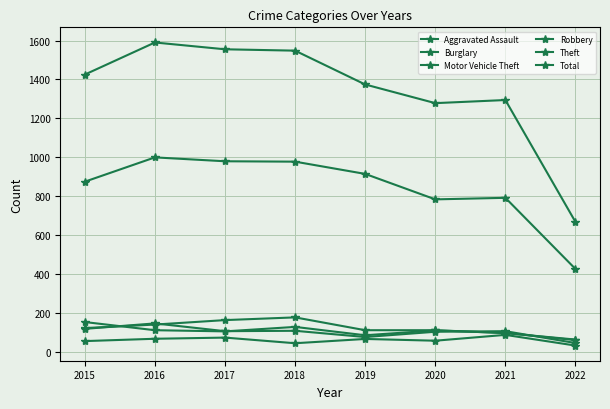

How many data points in Burglary are less than 121?

4